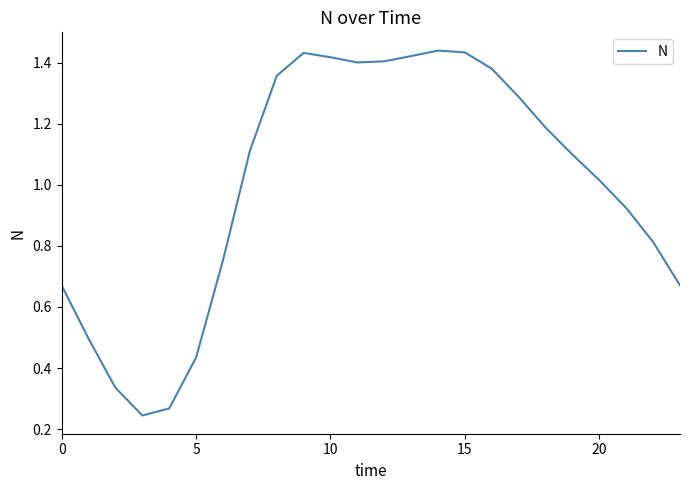

True or false: the data has more than 1 interior local peaks.

True